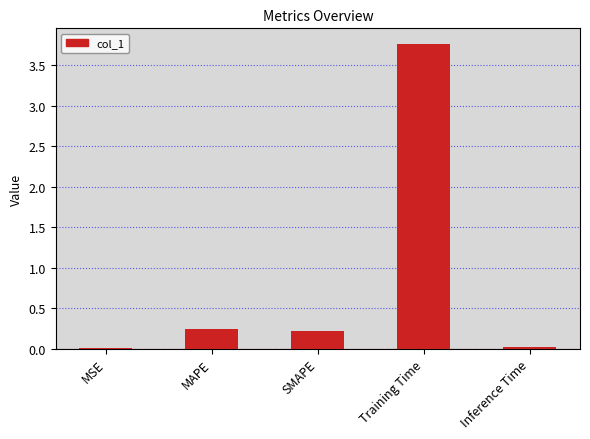

What is the greatest value displayed?

3.8